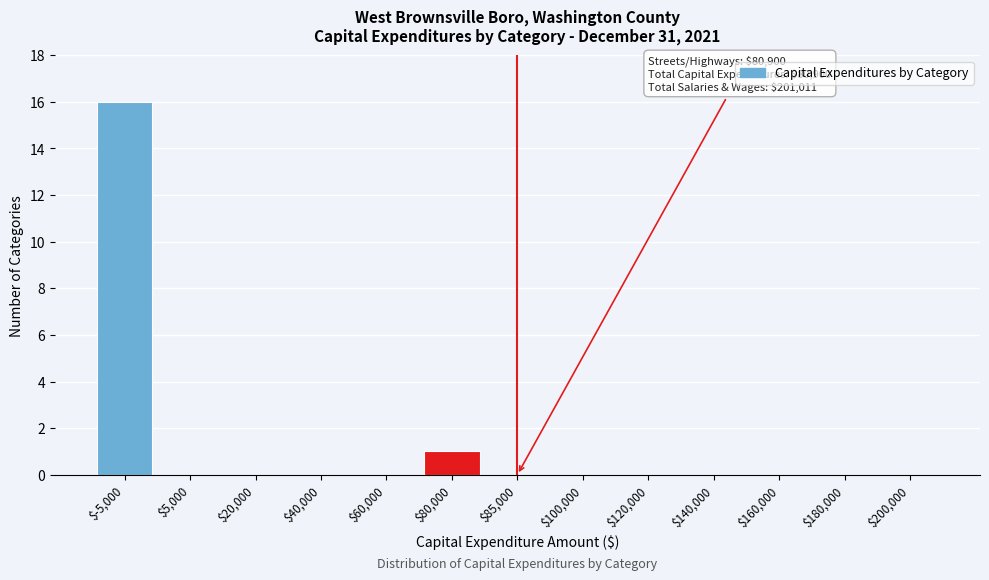

Where is the data nearest to the value 8?

$80,000